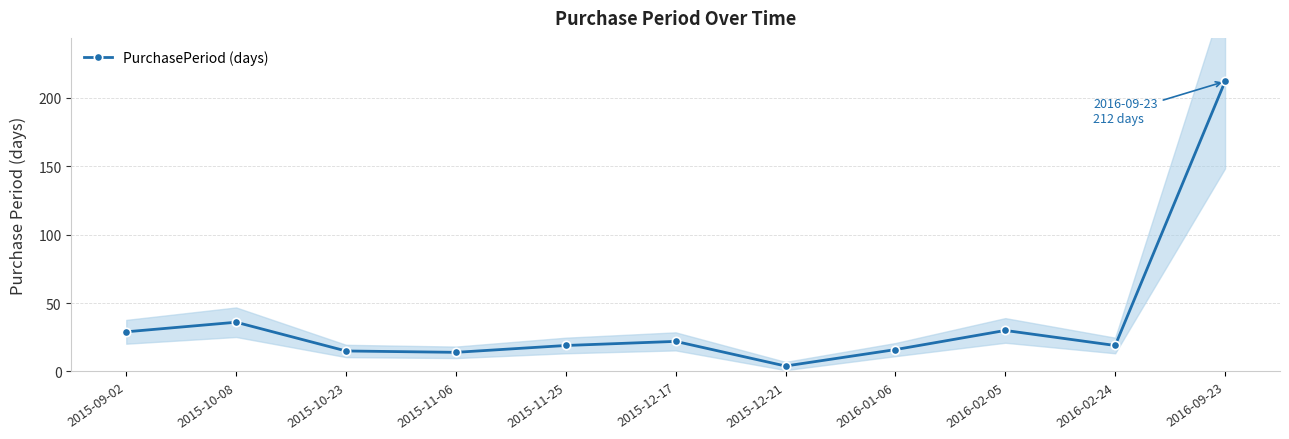

What is the average value?

38